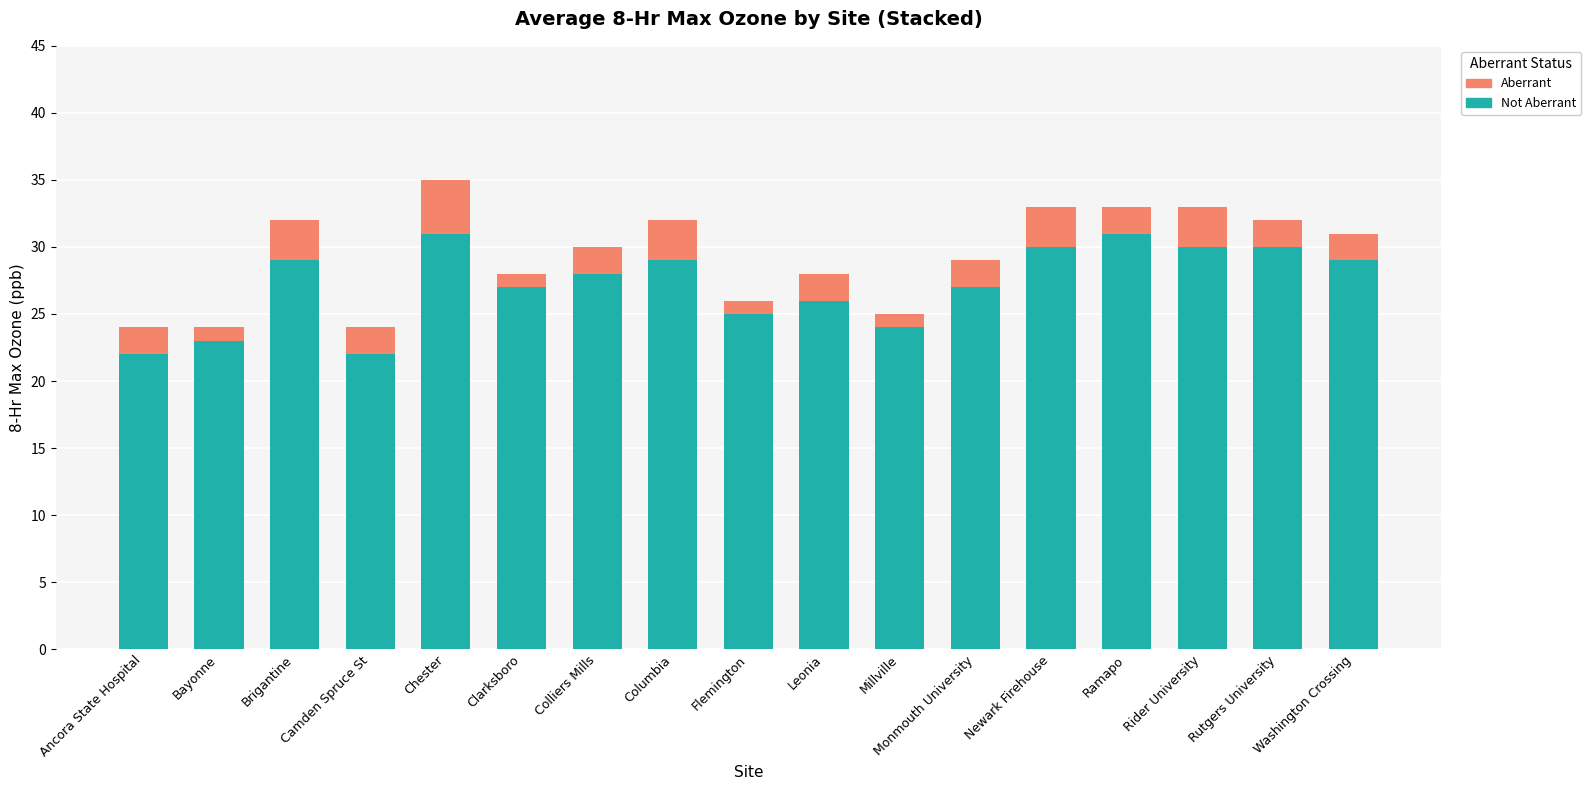

What is the total value across all series at Brigantine?

32